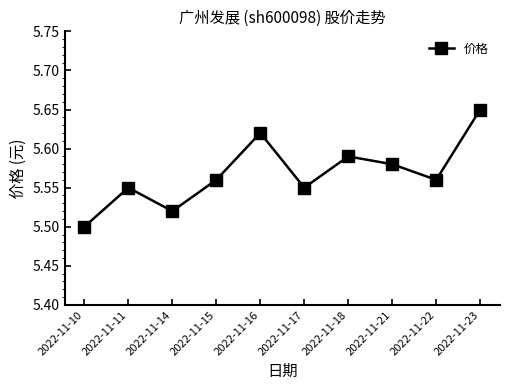

Which has a higher value, 2022-11-15 or 2022-11-16?

2022-11-16